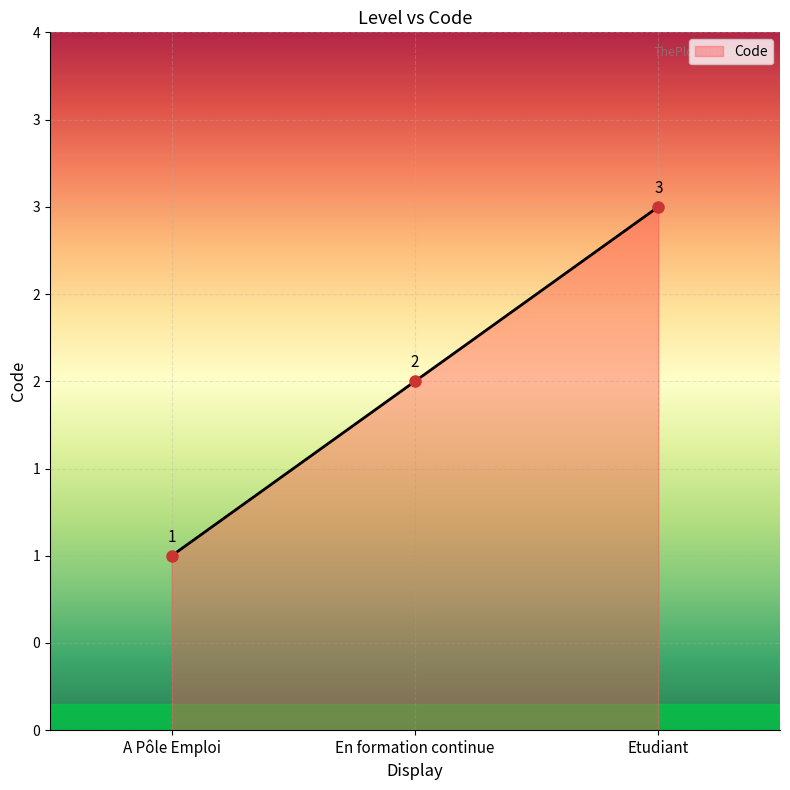

Does the chart have visible grid lines?

Yes